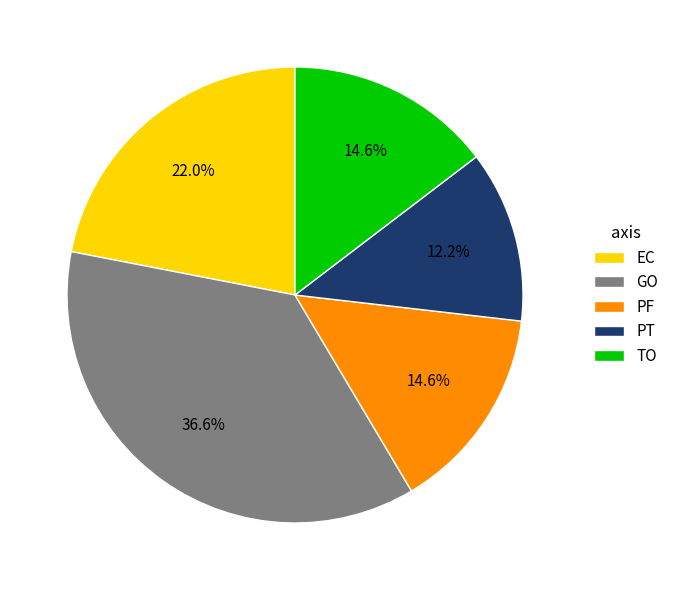

Is there a majority slice in this chart?

No